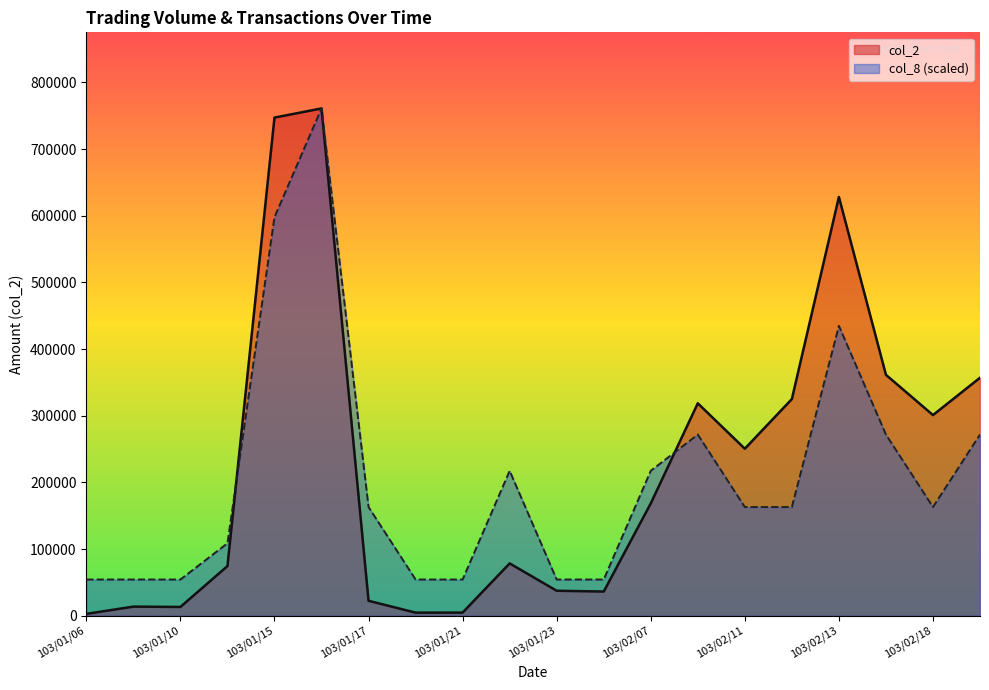

At which label is col_8 closest to 407619?

103/02/13